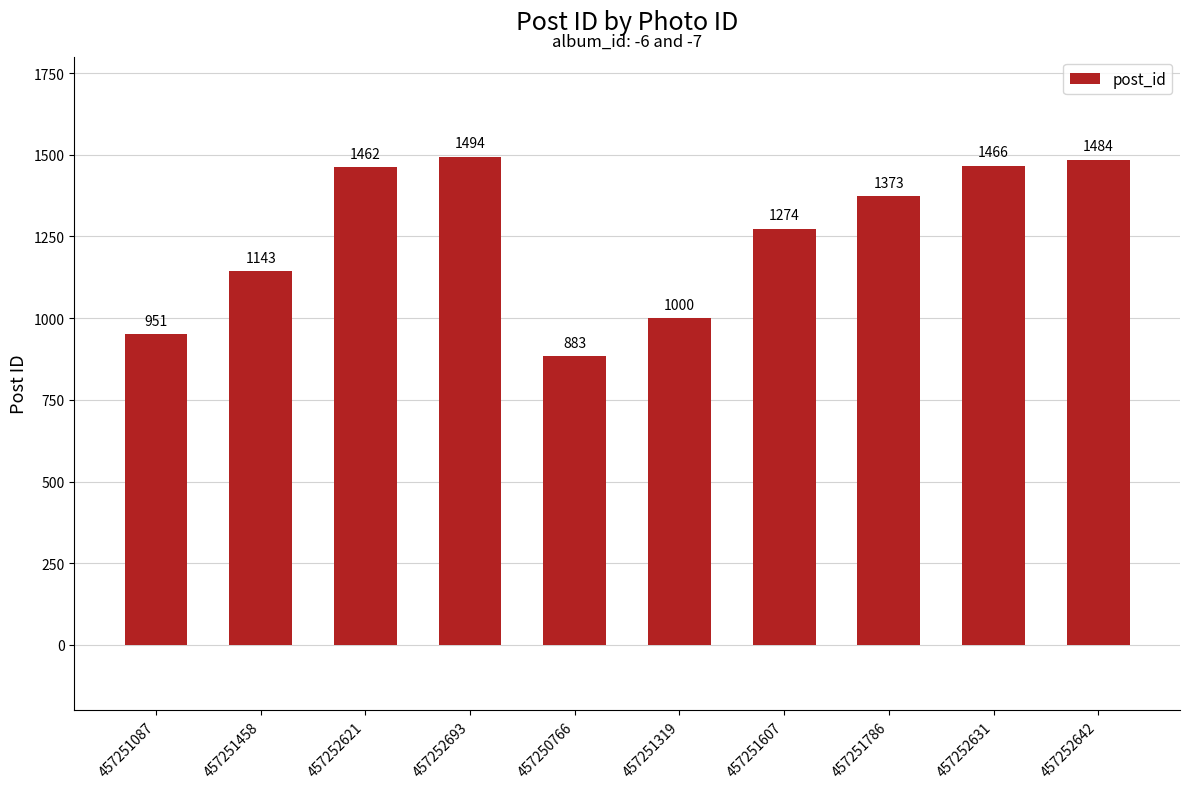

Are the bars grouped side by side (vs. stacked)?

No